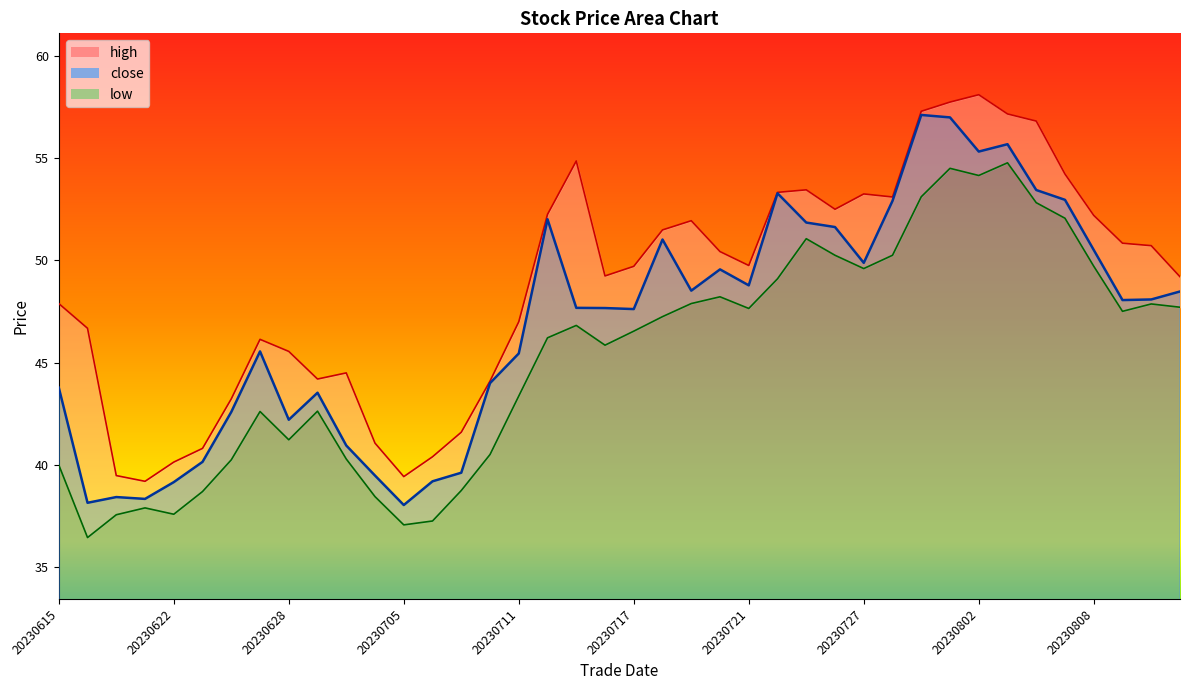

Count the number of data series in this chart.

3